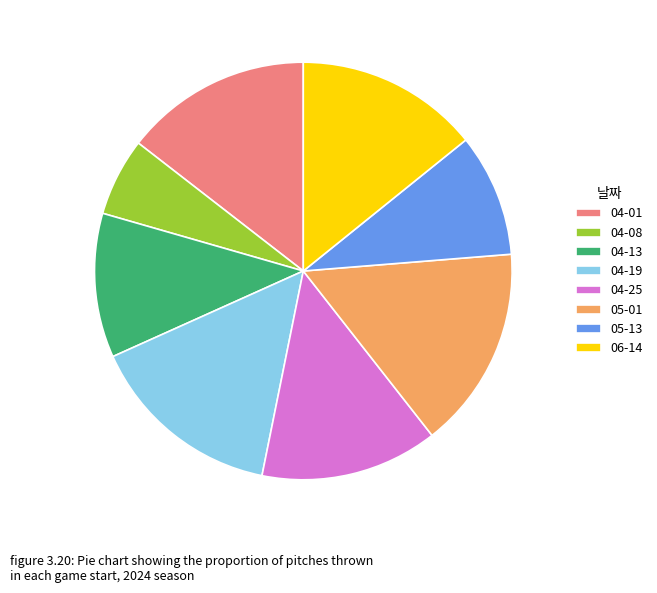

True or false: 05-13 accounts for 20% of the total.

False